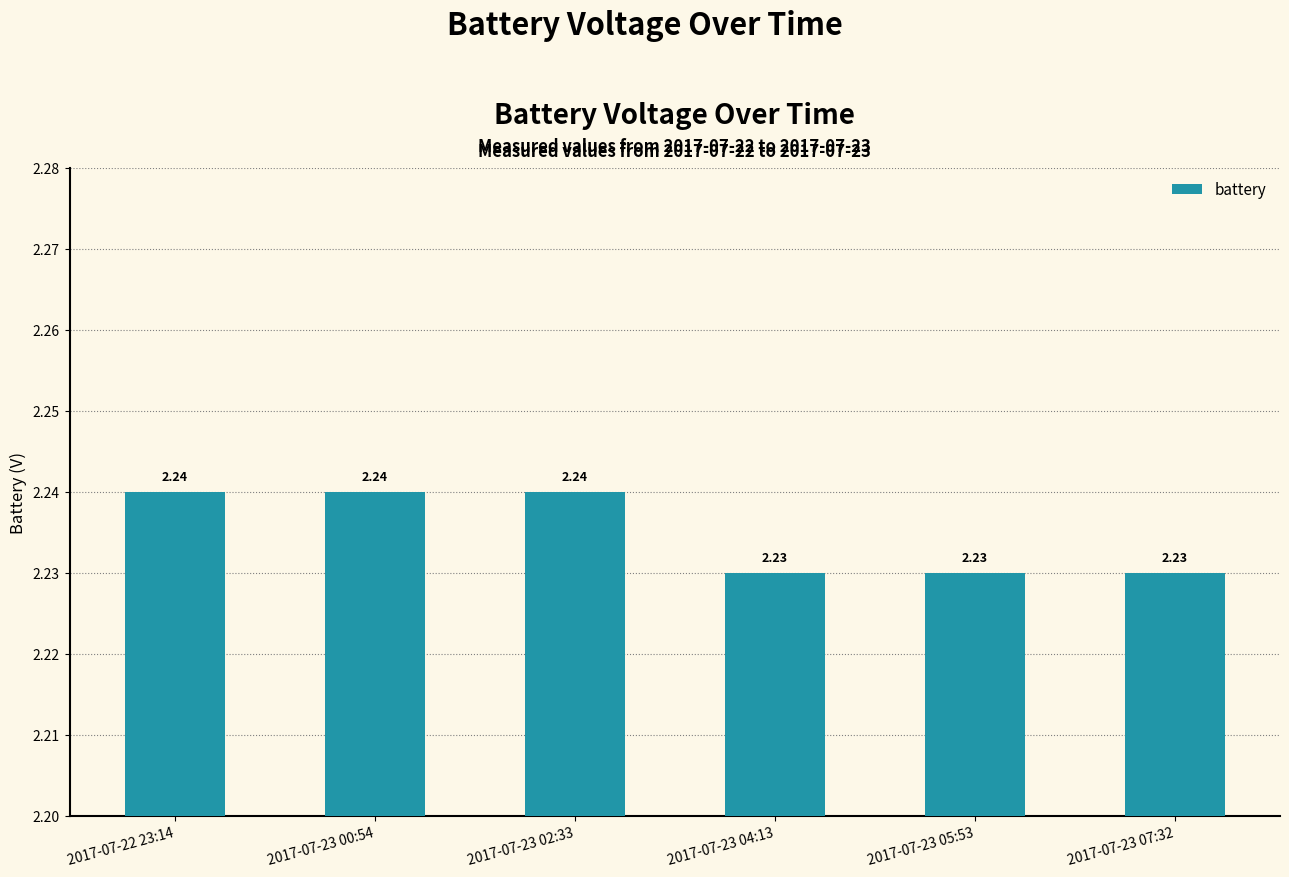

Approximately how many times larger is the value at 2017-07-23 02:33 compared to 2017-07-23 04:13?

1.0